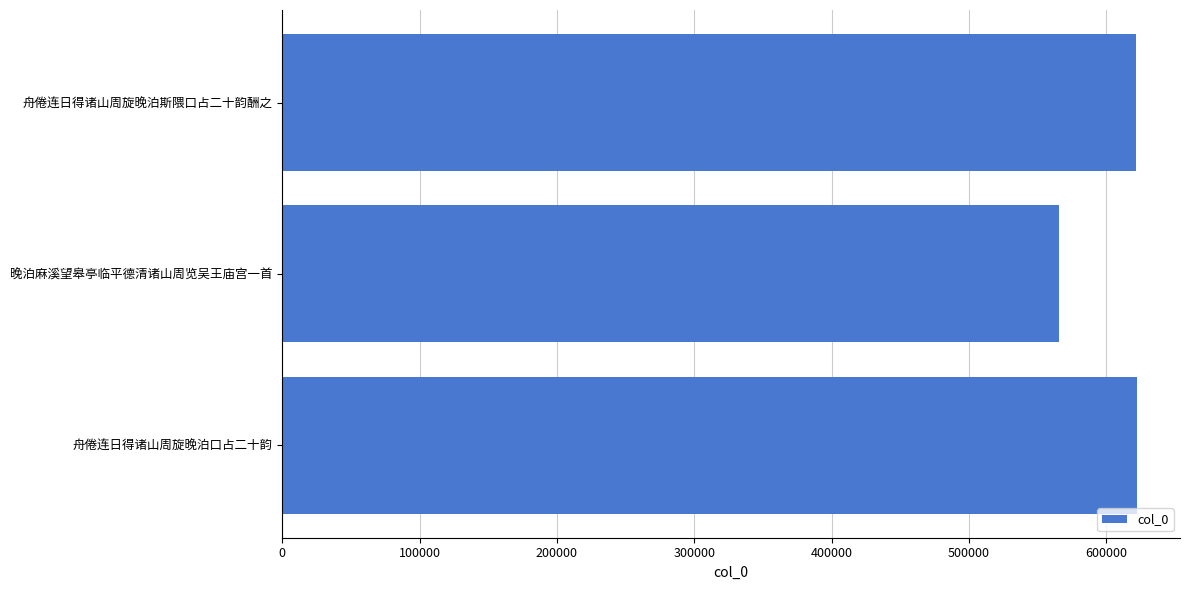

What is the value of the 2nd bar from the top?

565681